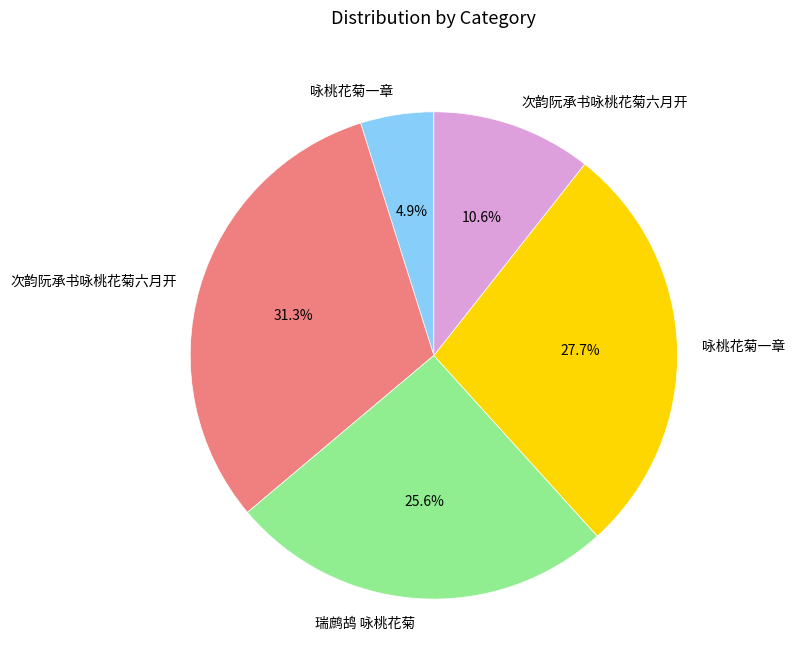

How many segments does this pie chart have?

5